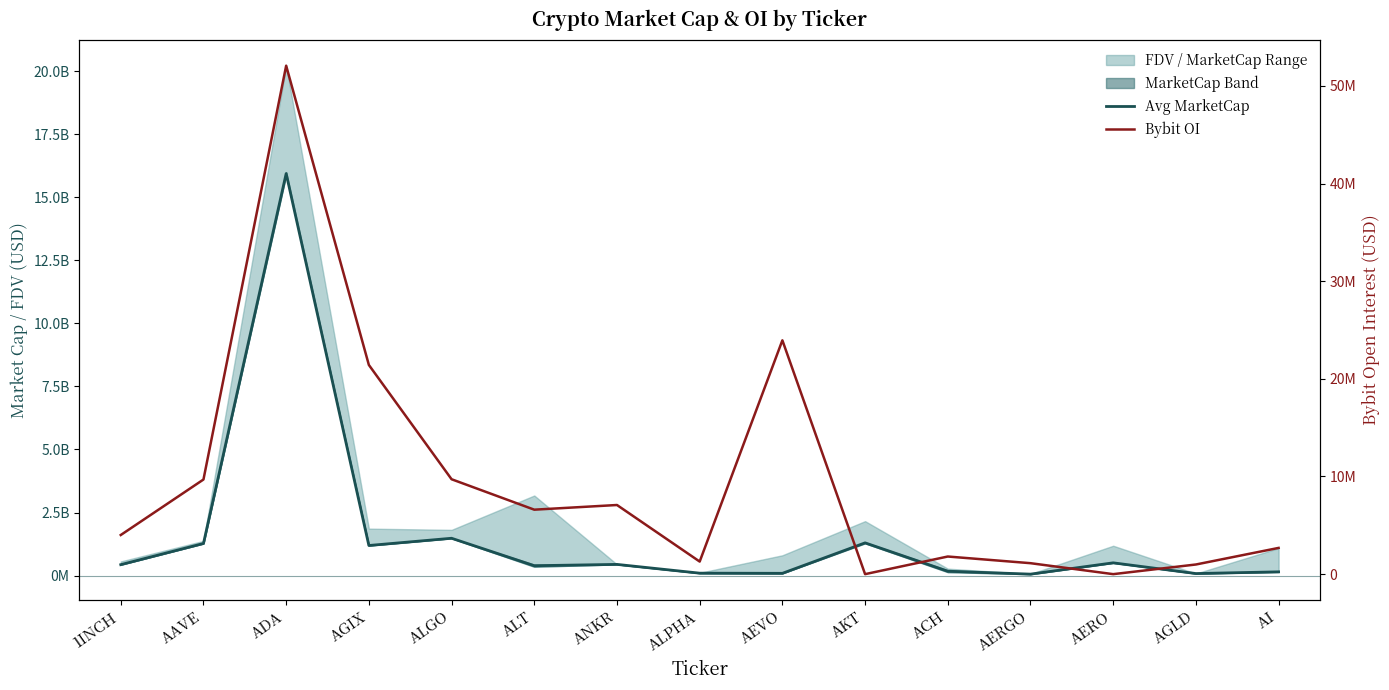

True or false: Bybit OI and Avg MarketCap cross at least once.

False